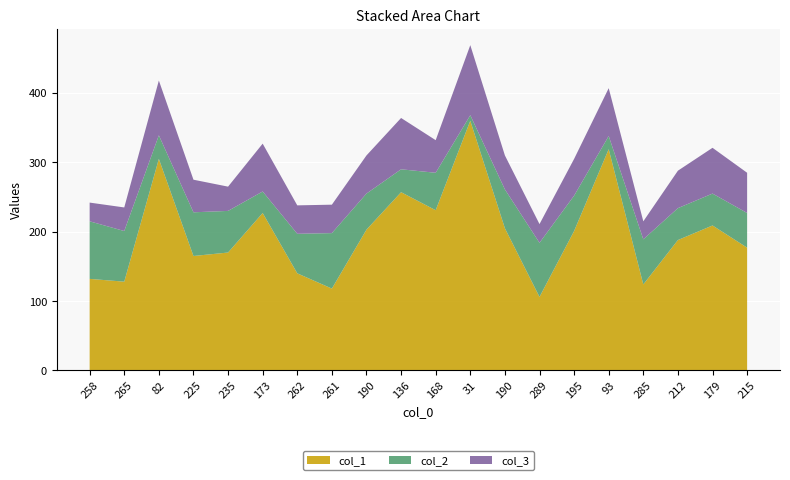

Reading left to right, extract all data points from this chart.

col_1: 258=132	265=128	82=305	225=165	235=170	173=227	262=140	261=118	190=203	136=257	168=231	31=360	190=205	289=106	195=201	93=319	285=124	212=188	179=209	215=177
col_2: 258=83	265=73	82=34	225=63	235=60	173=31	262=57	261=80	190=52	136=33	168=54	31=8	190=56	289=78	195=51	93=19	285=65	212=46	179=46	215=50
col_3: 258=27	265=34	82=79	225=47	235=35	173=69	262=41	261=41	190=55	136=74	168=47	31=101	190=49	289=27	195=53	93=69	285=26	212=54	179=66	215=58